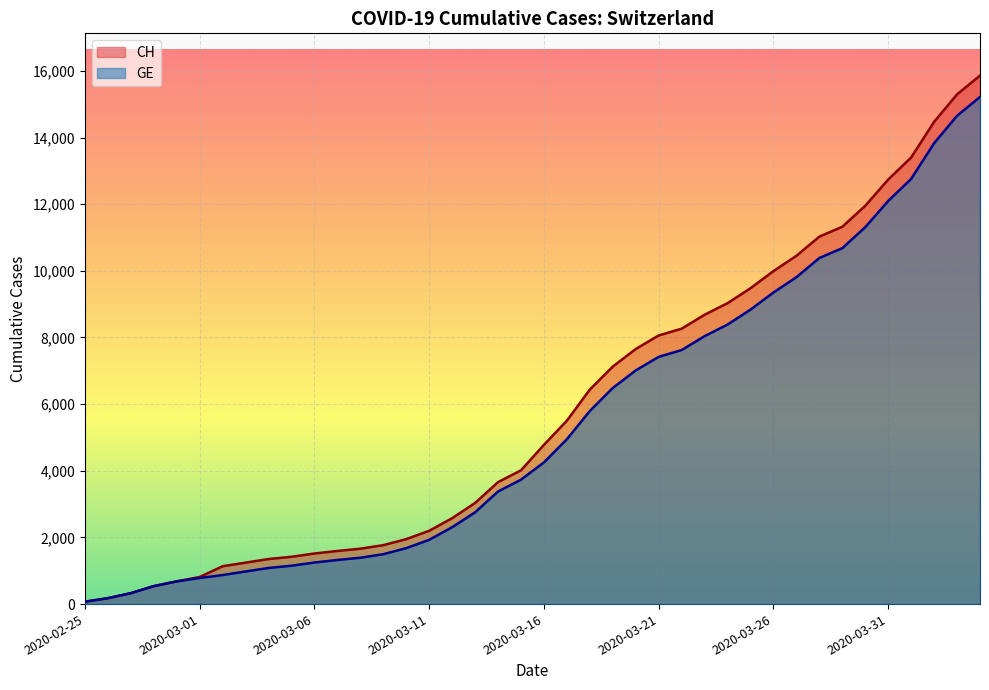

Reading left to right, list all the values displayed in this chart.

CH: 2020-02-25=72	2020-02-26=177	2020-02-27=328	2020-02-28=539	2020-02-29=681	2020-03-01=813	2020-03-02=1136	2020-03-03=1244	2020-03-04=1352	2020-03-05=1419	2020-03-06=1518	2020-03-07=1594	2020-03-08=1662	2020-03-09=1768	2020-03-10=1949	2020-03-11=2199	2020-03-12=2577	2020-03-13=3034	2020-03-14=3659	2020-03-15=4014	2020-03-16=4778	2020-03-17=5503	2020-03-18=6437	2020-03-19=7126	2020-03-20=7654	2020-03-21=8060	2020-03-22=8264	2020-03-23=8681	2020-03-24=9029	2020-03-25=9477	2020-03-26=9991	2020-03-27=10450	2020-03-28=11026	2020-03-29=11321	2020-03-30=11951	2020-03-31=12738	2020-04-01=13400	2020-04-02=14470	2020-04-03=15294	2020-04-04=15857
GE: 2020-02-25=72	2020-02-26=177	2020-02-27=328	2020-02-28=539	2020-02-29=681	2020-03-01=783	2020-03-02=871	2020-03-03=978	2020-03-04=1084	2020-03-05=1151	2020-03-06=1247	2020-03-07=1323	2020-03-08=1391	2020-03-09=1497	2020-03-10=1678	2020-03-11=1928	2020-03-12=2306	2020-03-13=2753	2020-03-14=3378	2020-03-15=3733	2020-03-16=4251	2020-03-17=4946	2020-03-18=5795	2020-03-19=6484	2020-03-20=7012	2020-03-21=7418	2020-03-22=7622	2020-03-23=8039	2020-03-24=8387	2020-03-25=8835	2020-03-26=9349	2020-03-27=9808	2020-03-28=10384	2020-03-29=10679	2020-03-30=11309	2020-03-31=12096	2020-04-01=12758	2020-04-02=13828	2020-04-03=14652	2020-04-04=15215